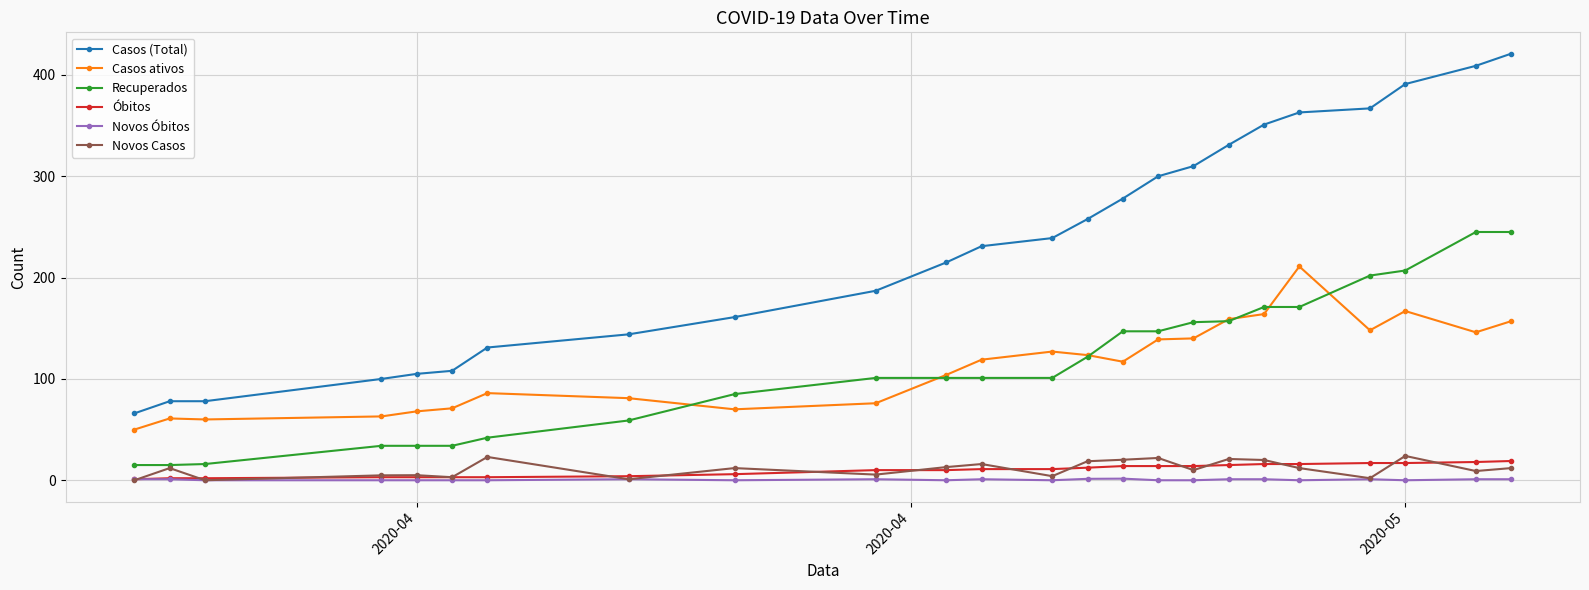

True or false: Casos ativos and Novos Casos cross at least once.

False